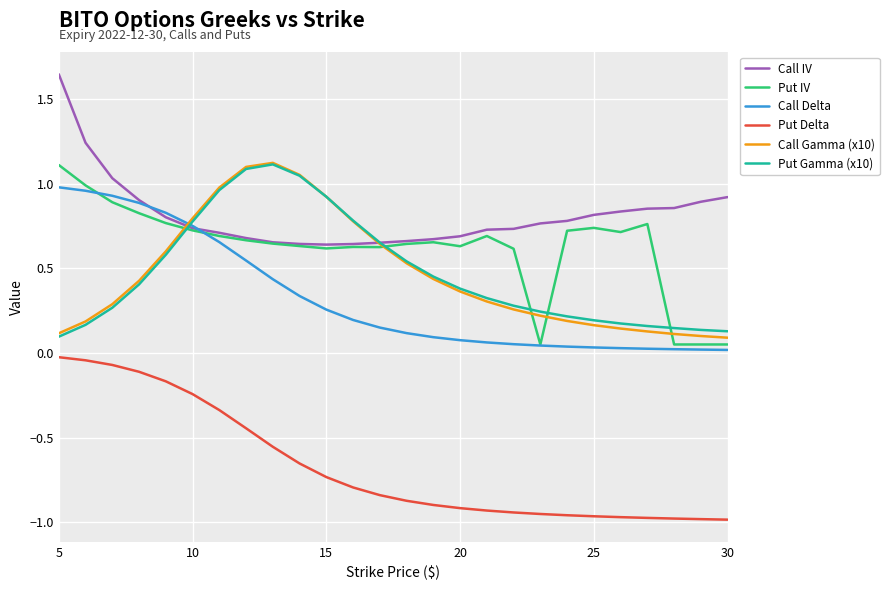

True or false: Put Delta and Call IV intersect in this chart.

False